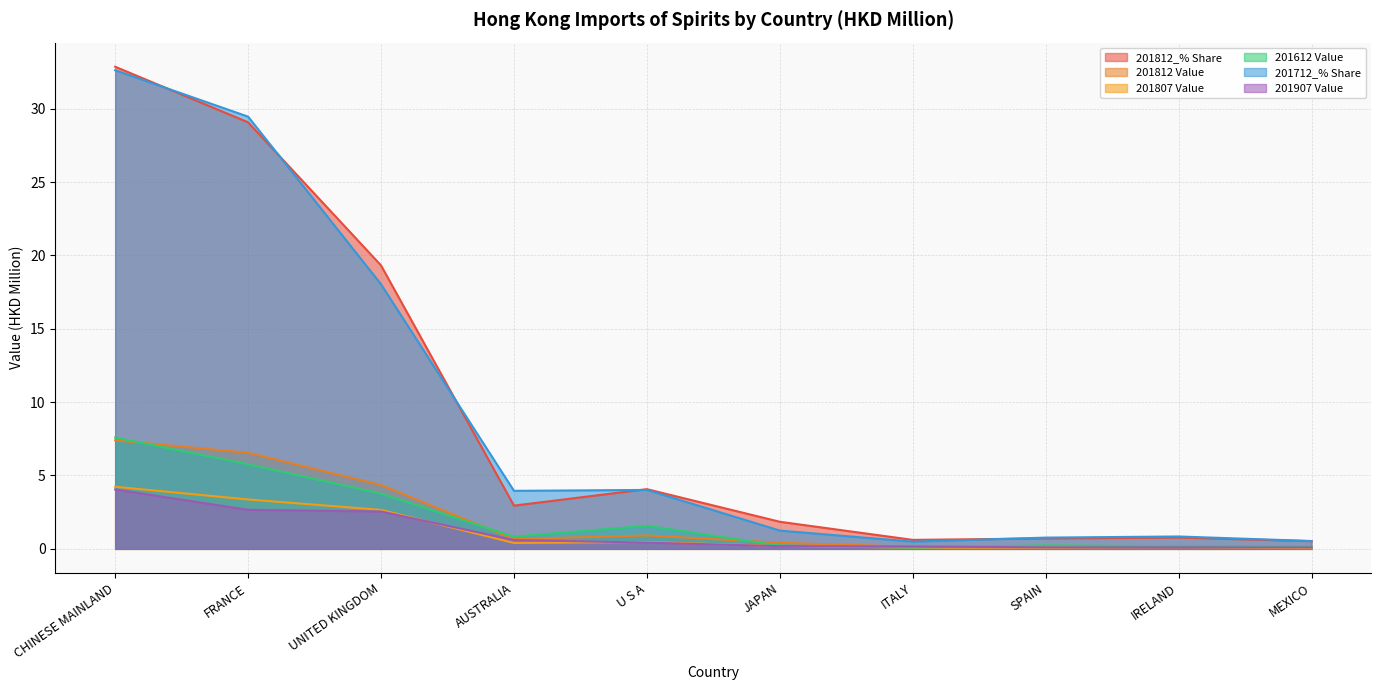

At which category is the sum across all series the highest?

CHINESE MAINLAND